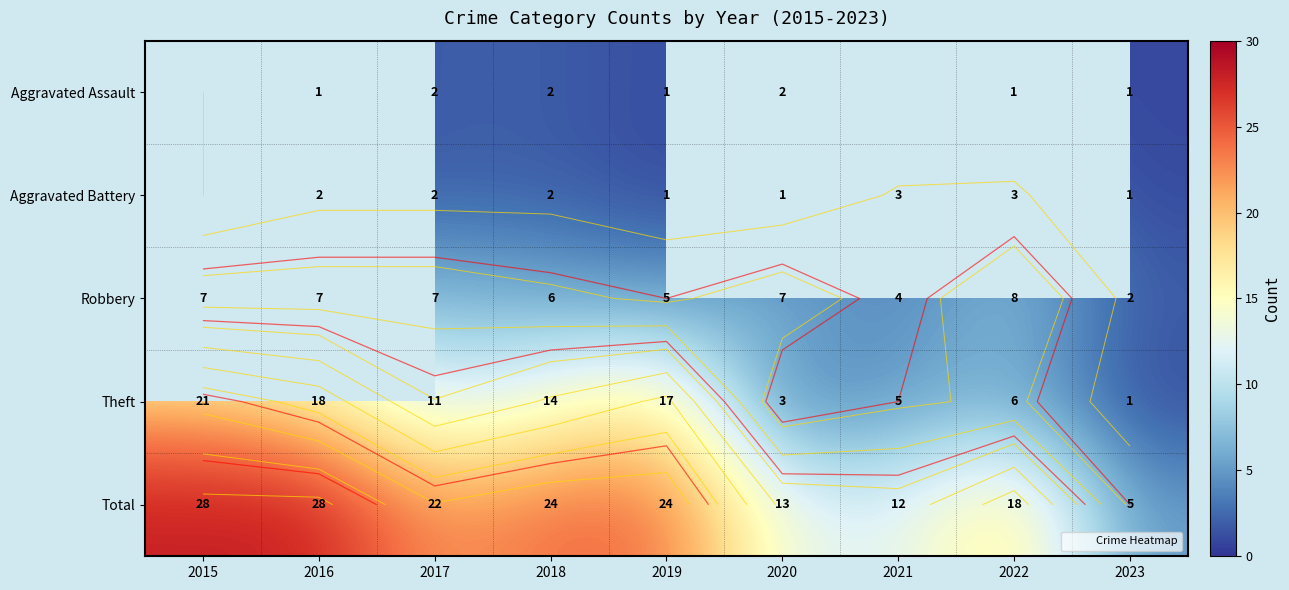

How many data points in Robbery are above 7?

1